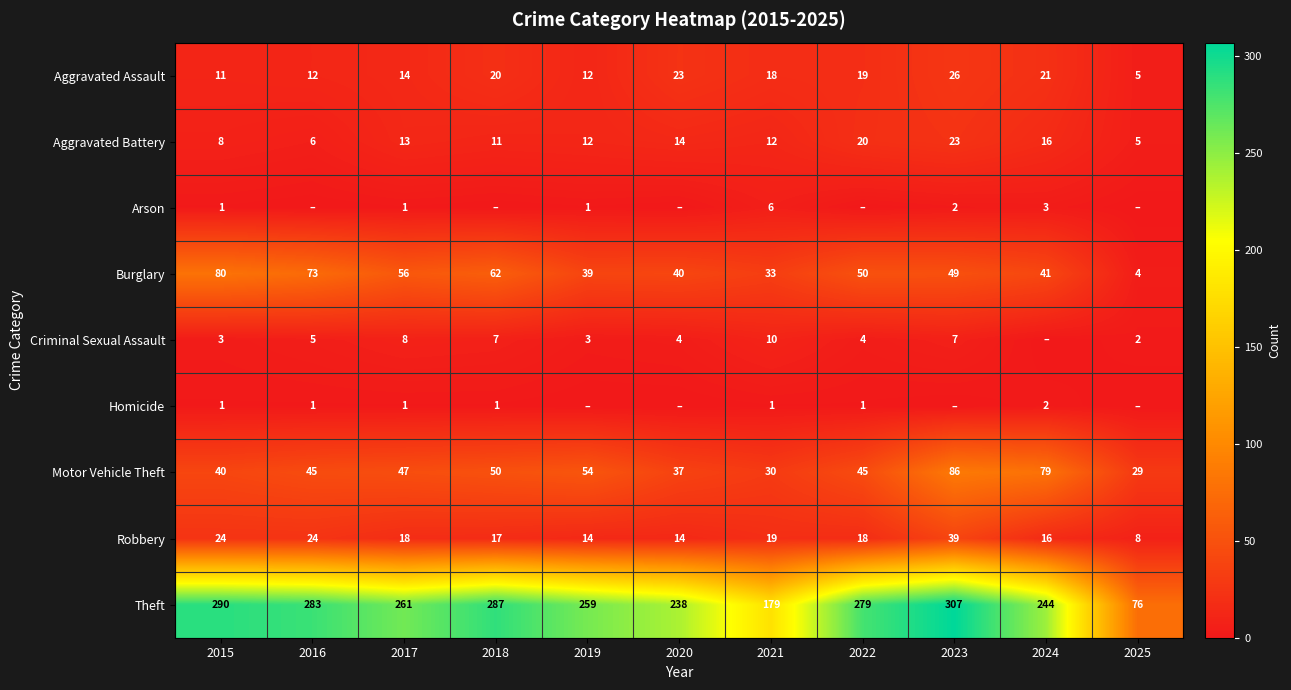

At which label does Robbery first exceed 18?

2015